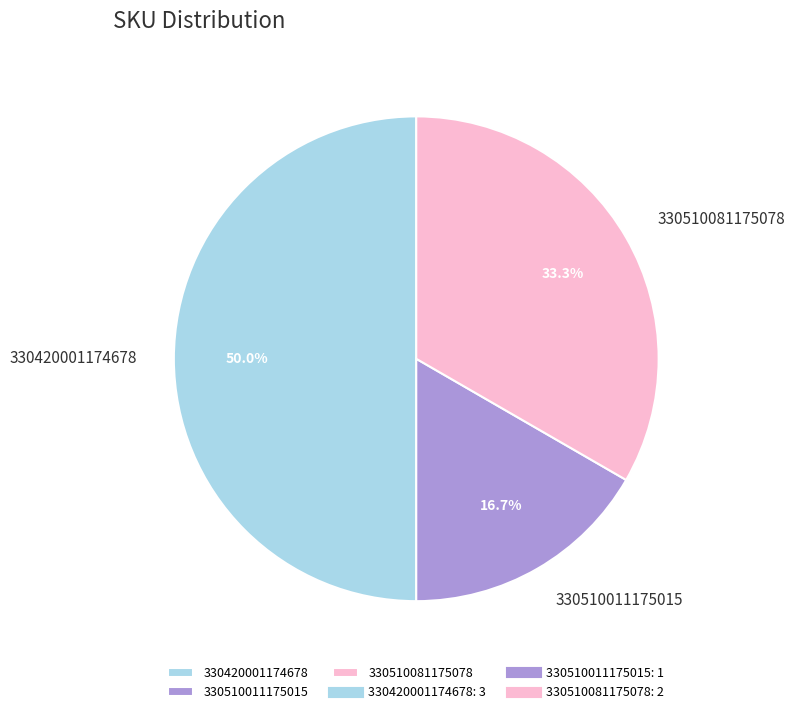

Is 330510081175078 the majority of the pie?

No